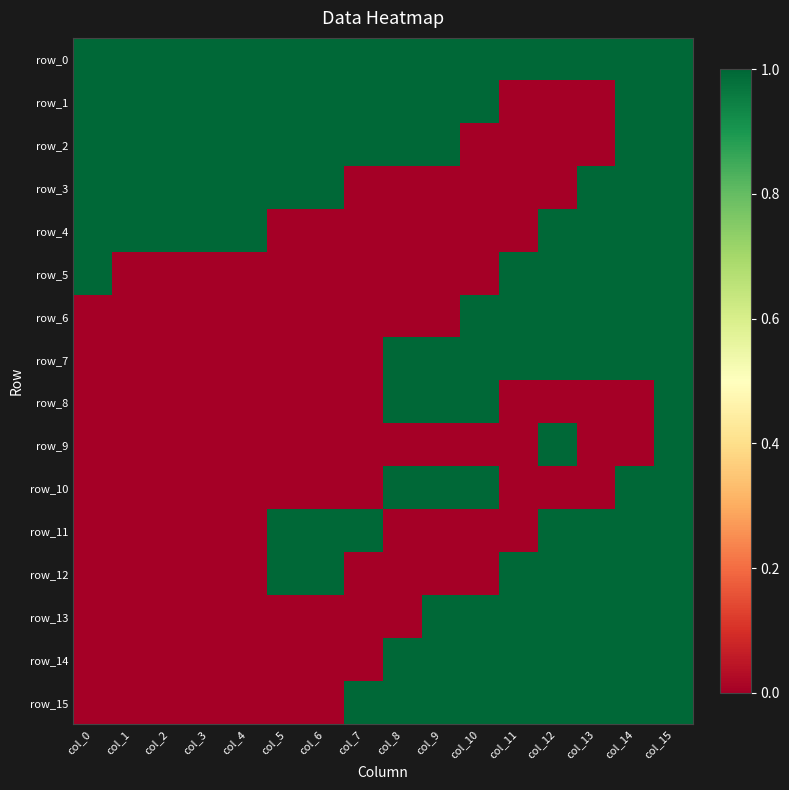

Reading left to right, list all the values displayed in this chart.

row_0: 1	1	1	1	1	1	1	1	1	1	1	1	1	1	1	1
row_1: 1	1	1	1	1	1	1	1	1	1	1	0	0	0	1	1
row_2: 1	1	1	1	1	1	1	1	1	1	0	0	0	0	1	1
row_3: 1	1	1	1	1	1	1	0	0	0	0	0	0	1	1	1
row_4: 1	1	1	1	1	0	0	0	0	0	0	0	1	1	1	1
row_5: 1	0	0	0	0	0	0	0	0	0	0	1	1	1	1	1
row_6: 0	0	0	0	0	0	0	0	0	0	1	1	1	1	1	1
row_7: 0	0	0	0	0	0	0	0	1	1	1	1	1	1	1	1
row_8: 0	0	0	0	0	0	0	0	1	1	1	0	0	0	0	1
row_9: 0	0	0	0	0	0	0	0	0	0	0	0	1	0	0	1
row_10: 0	0	0	0	0	0	0	0	1	1	1	0	0	0	1	1
row_11: 0	0	0	0	0	1	1	1	0	0	0	0	1	1	1	1
row_12: 0	0	0	0	0	1	1	0	0	0	0	1	1	1	1	1
row_13: 0	0	0	0	0	0	0	0	0	1	1	1	1	1	1	1
row_14: 0	0	0	0	0	0	0	0	1	1	1	1	1	1	1	1
row_15: 0	0	0	0	0	0	0	1	1	1	1	1	1	1	1	1